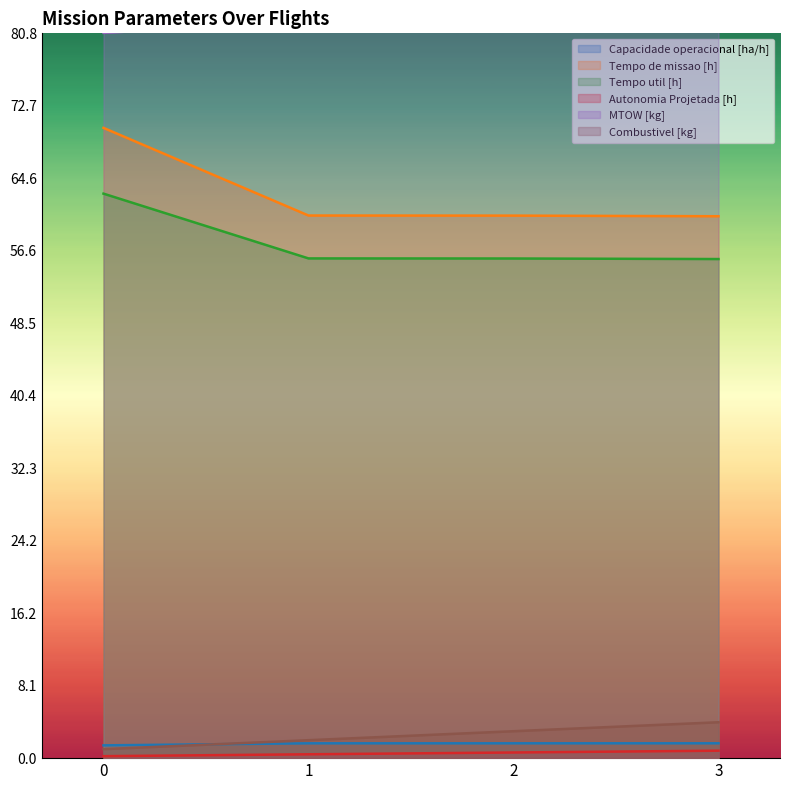

Reading right to left, extract all data points from this chart.

Capacidade operacional [ha/h]: 1.7	1.7	1.7	1.4
Tempo de missao [h]: 60.4	60.5	60.5	70.2
Tempo util [h]: 55.6	55.7	55.7	62.9
Autonomia Projetada [h]: 0.8	0.6	0.4	0.2
MTOW [kg]: 84.5	83.2	82.0	80.8
Combustivel [kg]: 4.0	3.0	2.0	1.0